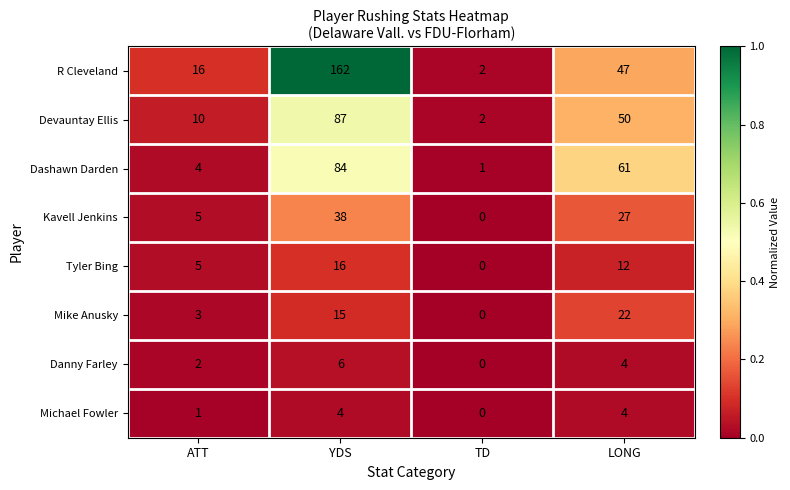

True or false: Mike Anusky has a value of 10 at TD.

False